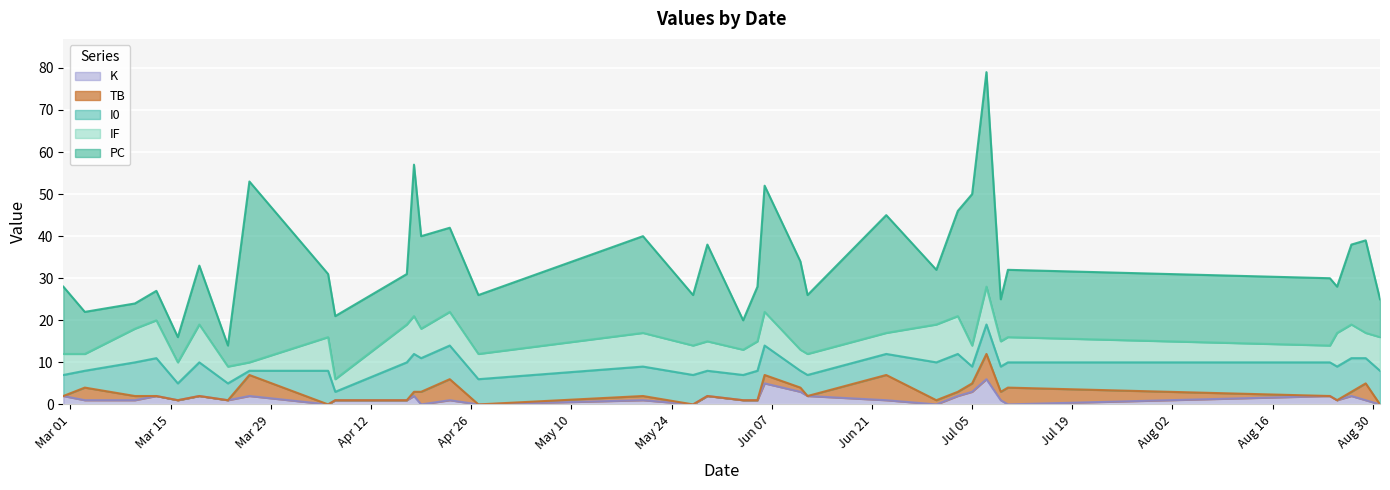

What is the sum of all TB values?

49